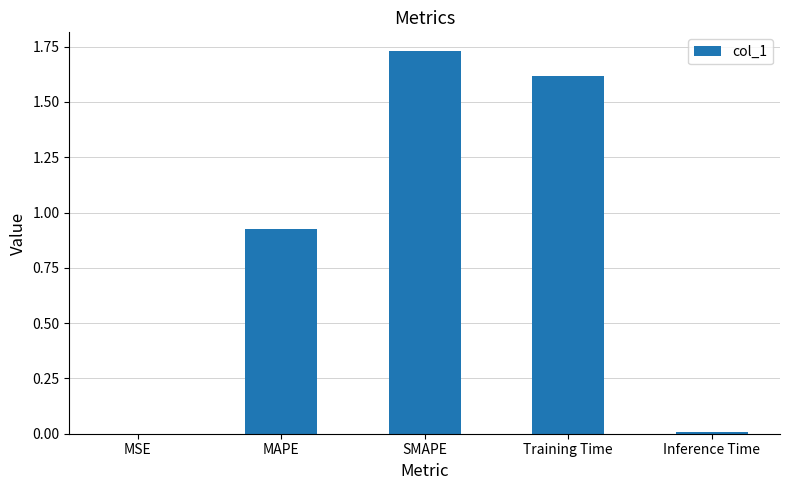

Which has a higher value, Training Time or SMAPE?

SMAPE